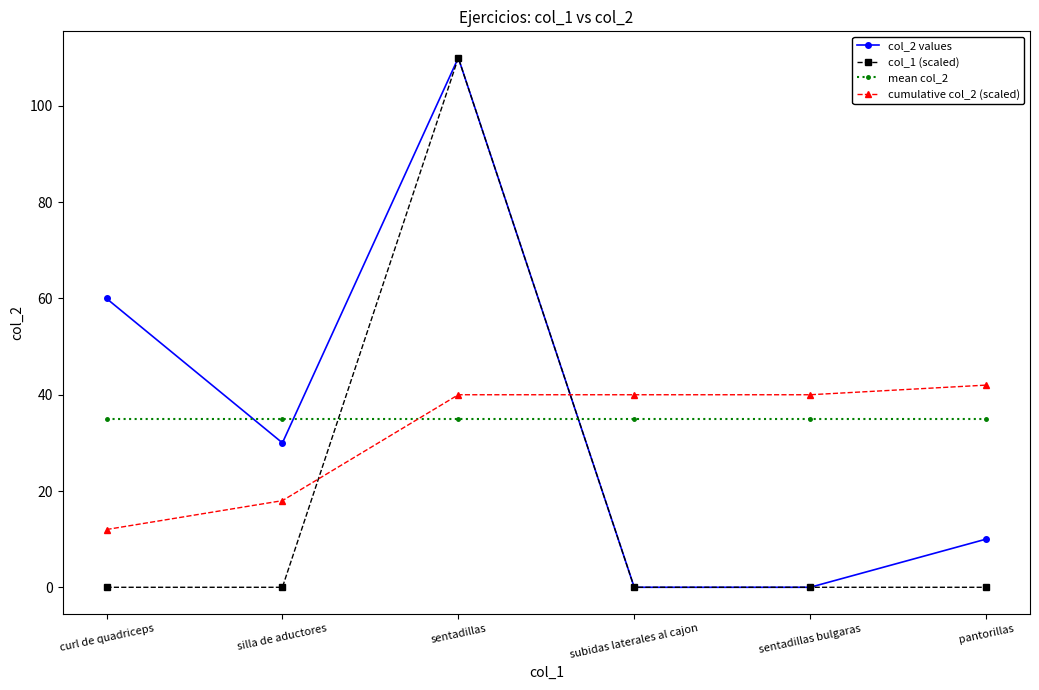

Does the chart display data point markers on the line(s)?

Yes